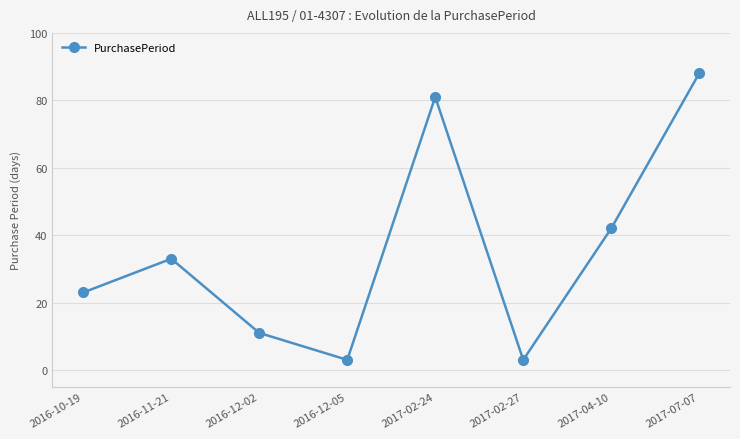

Approximately how many times larger is the value at 2017-04-10 compared to 2017-02-24?

0.5